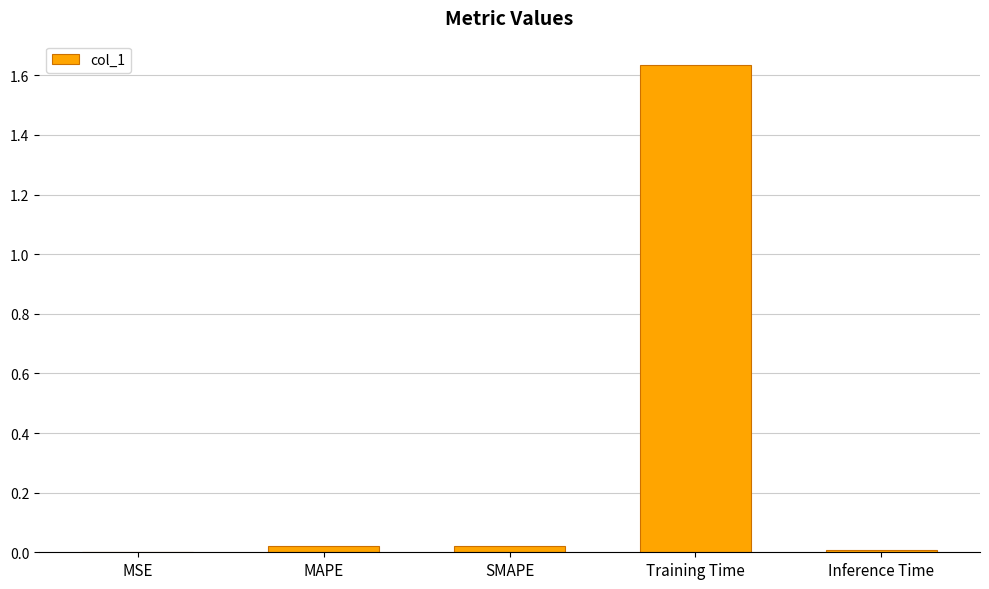

What is the sum of all values?

1.7